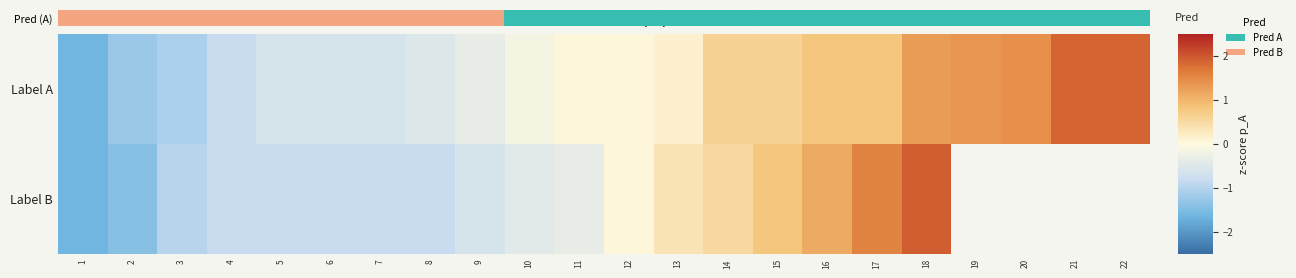

Between 9 and 15, which is larger?

15